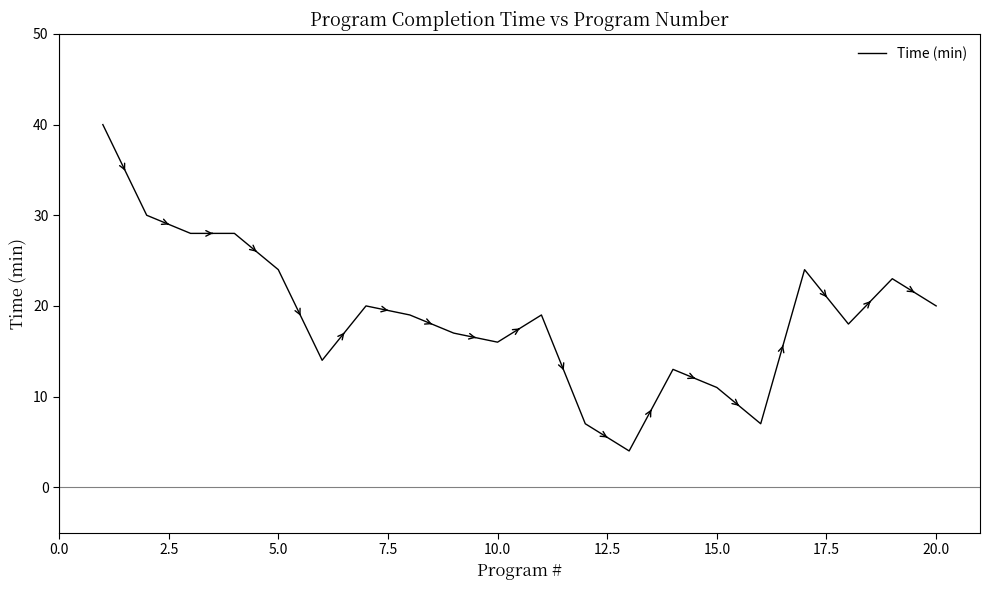

What is the difference between the maximum and minimum values?

36